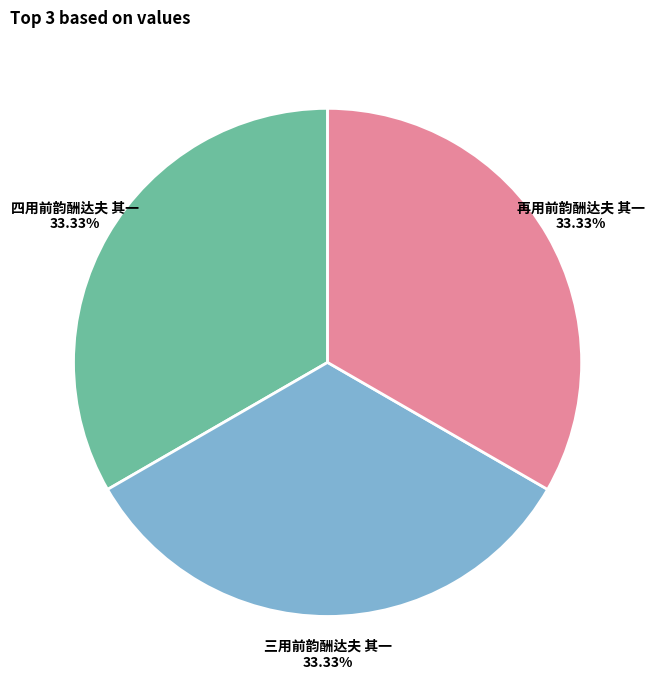

Approximately how many times larger is the value at 四用前韵酬达夫 其一 compared to 三用前韵酬达夫 其一?

1.0